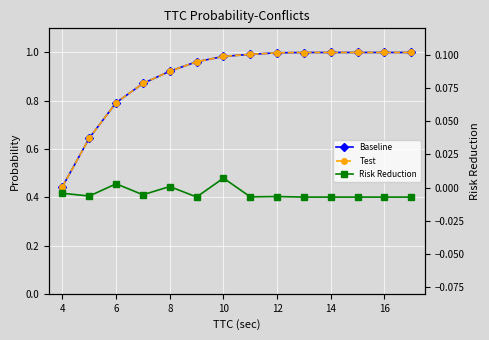

What is the difference between the maximum and second lowest values in the Test series?

0.4